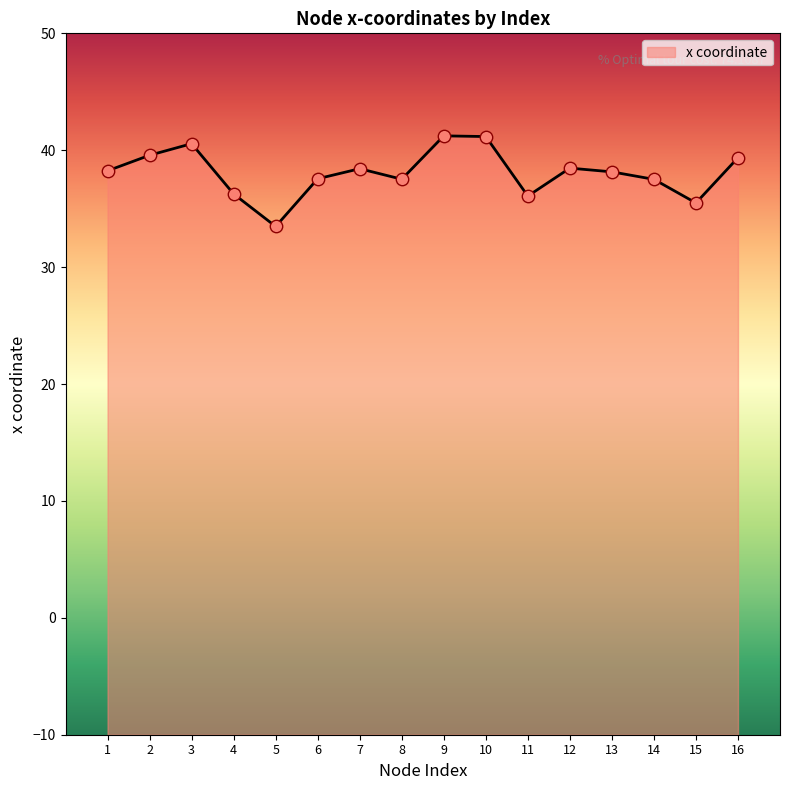

Approximately how many times larger is the value at 14 compared to 16?

1.0